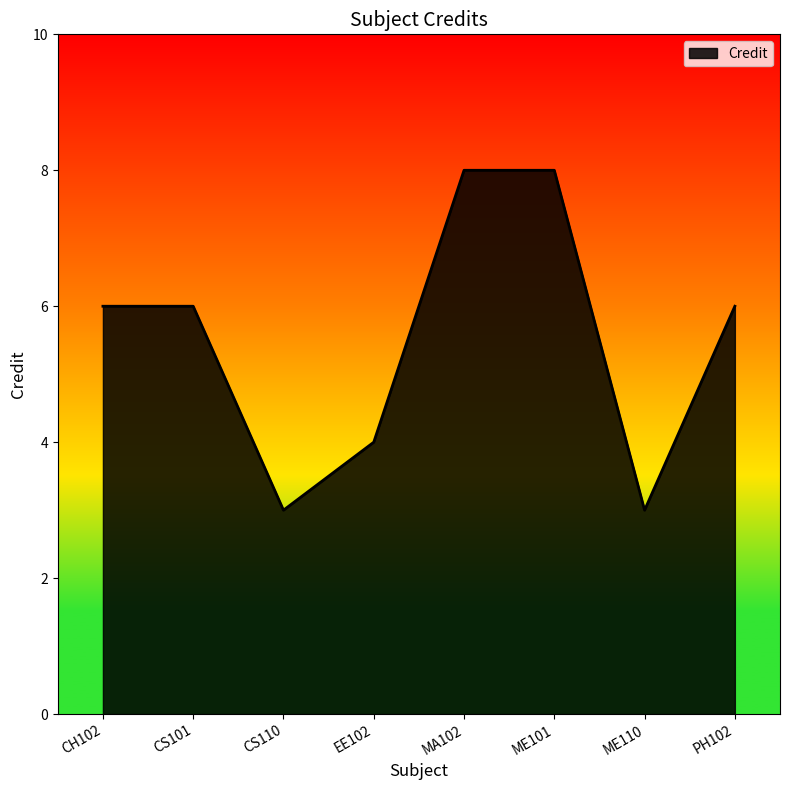

What is the smallest value displayed?

3